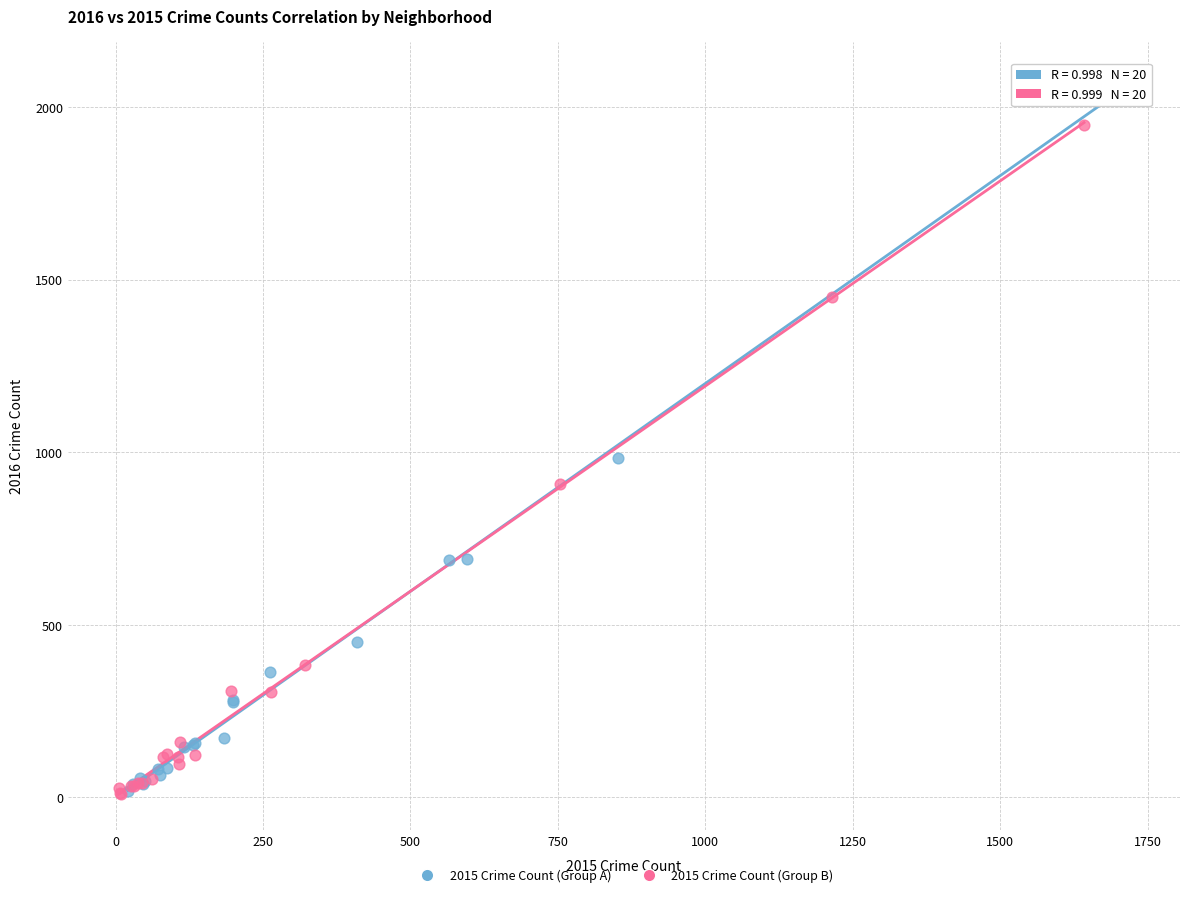

Which series has the widest spread of Y values?

2015 Crime Count (Group A)